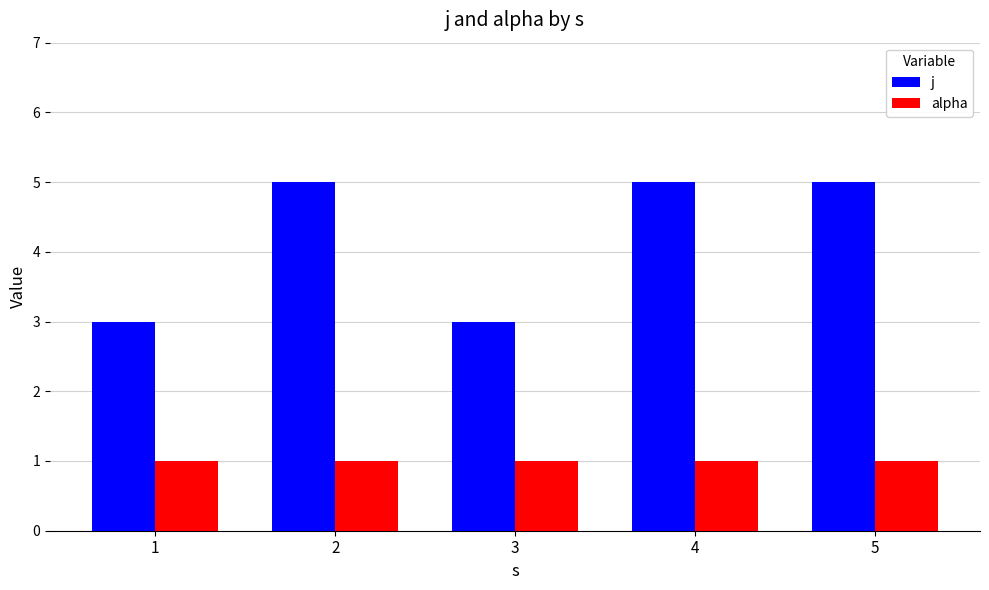

Reading left to right, what are all the values shown in this chart?

j: 1=3	2=5	3=3	4=5	5=5
alpha: 1=1	2=1	3=1	4=1	5=1